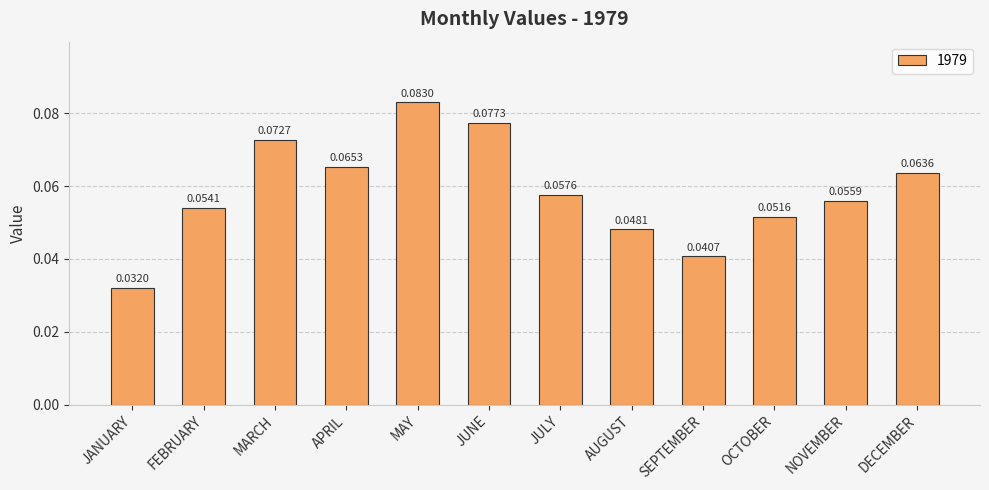

What is the sum of all values?

0.7